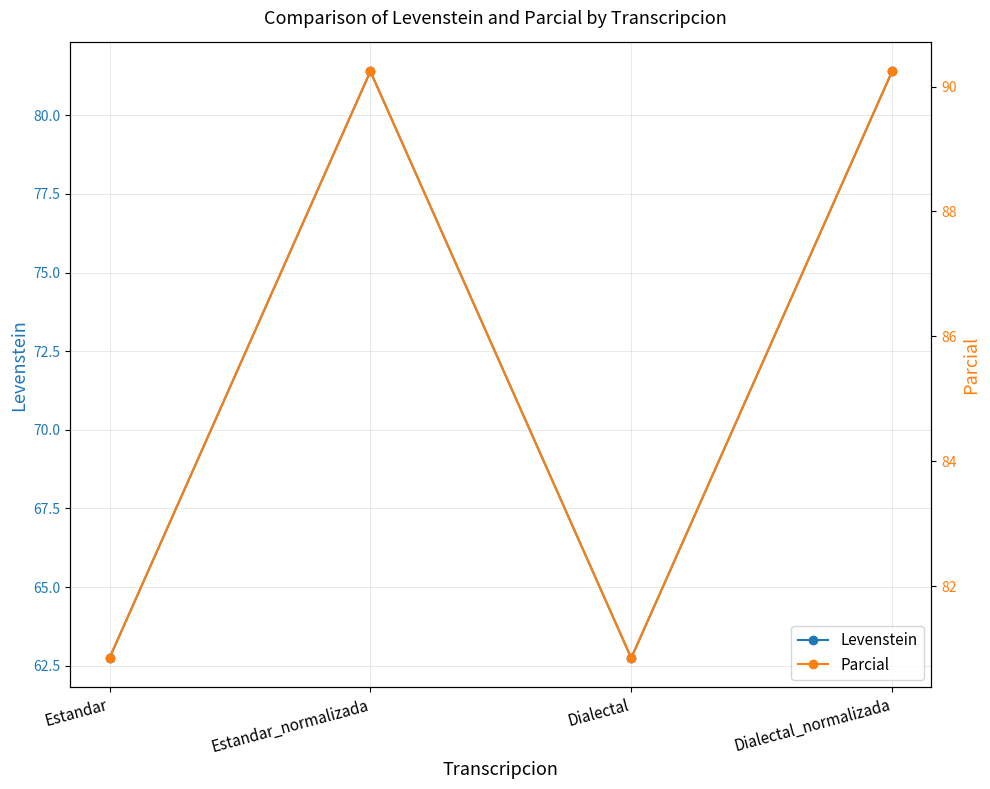

How many data points in Levenstein are above 81?

2